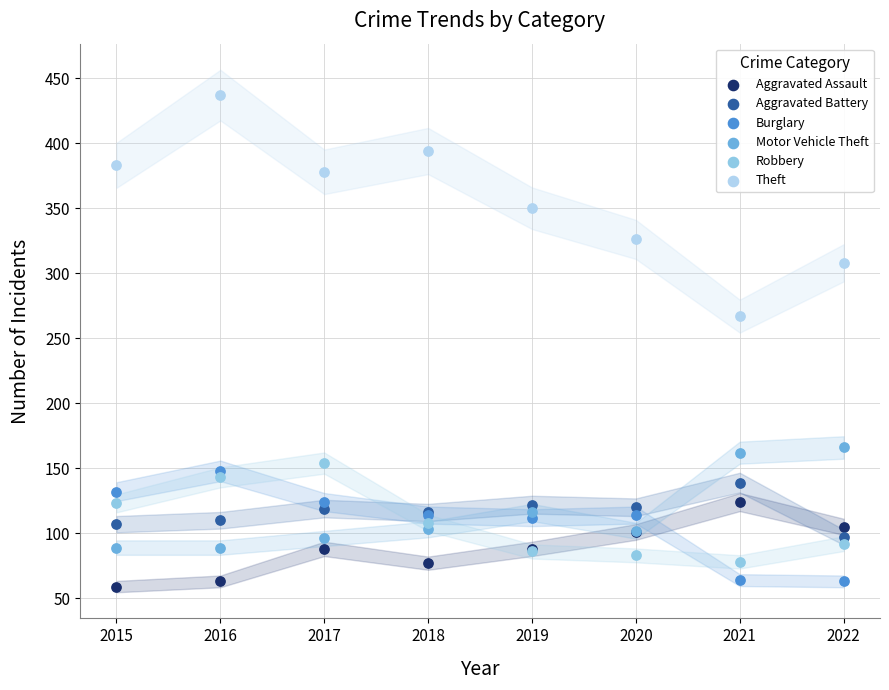

Which series has the largest Y range (max minus min)?

Theft